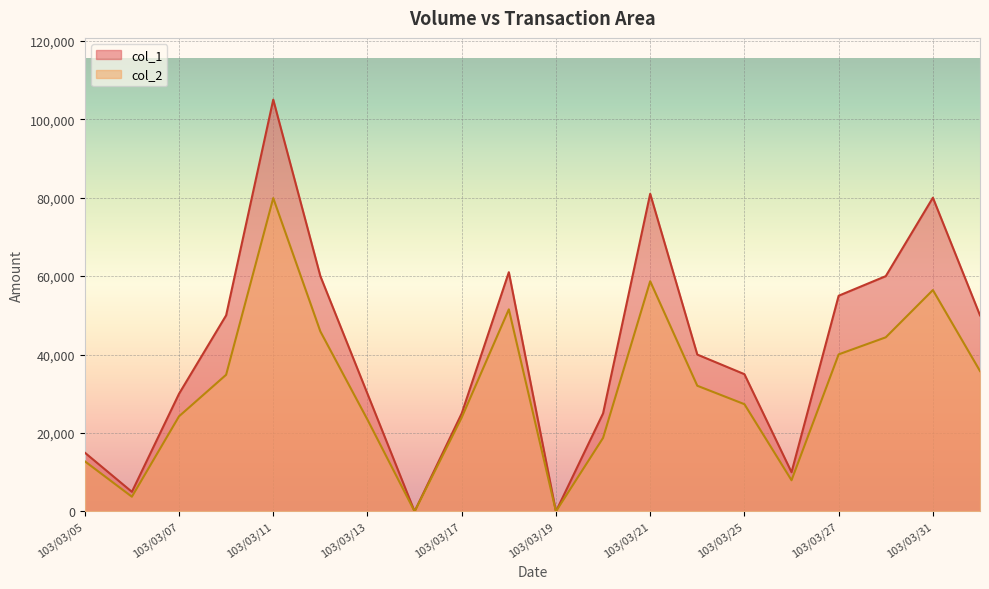

What is the difference between the maximum and minimum values in the col_1 series?

105000